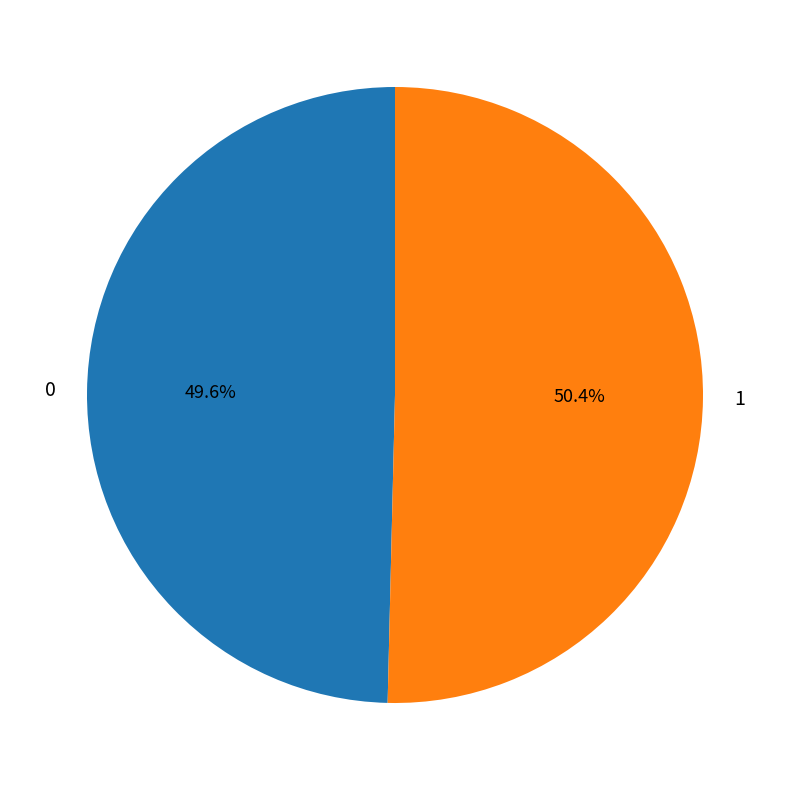

To the nearest percent, what is the difference between the largest and smallest slice percentages?

1%